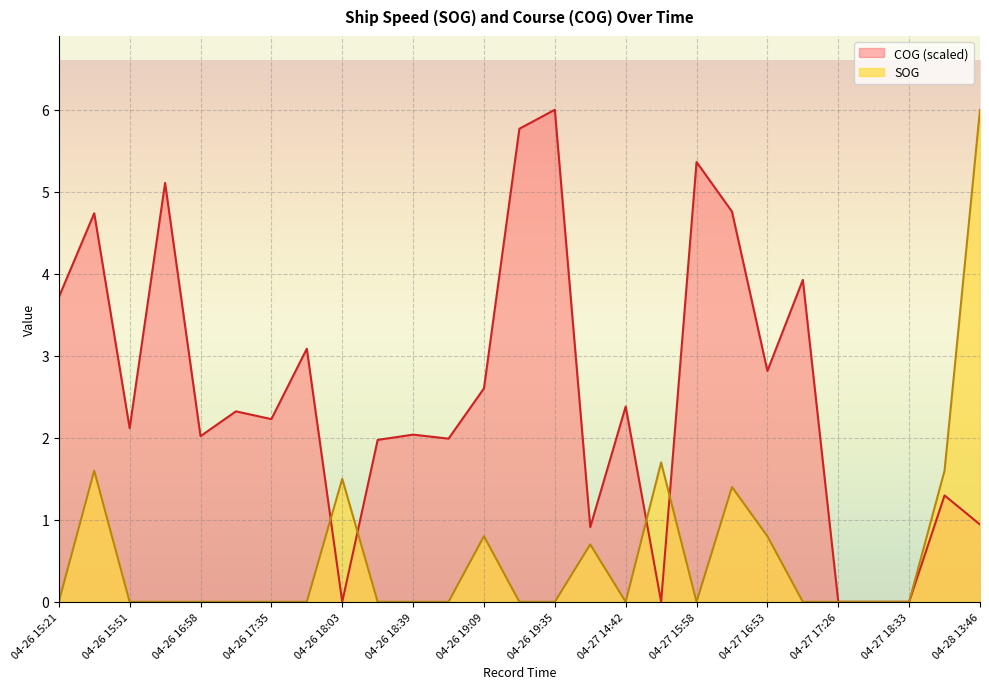

What is the label of the 21st point from the right?

04-26 17:35